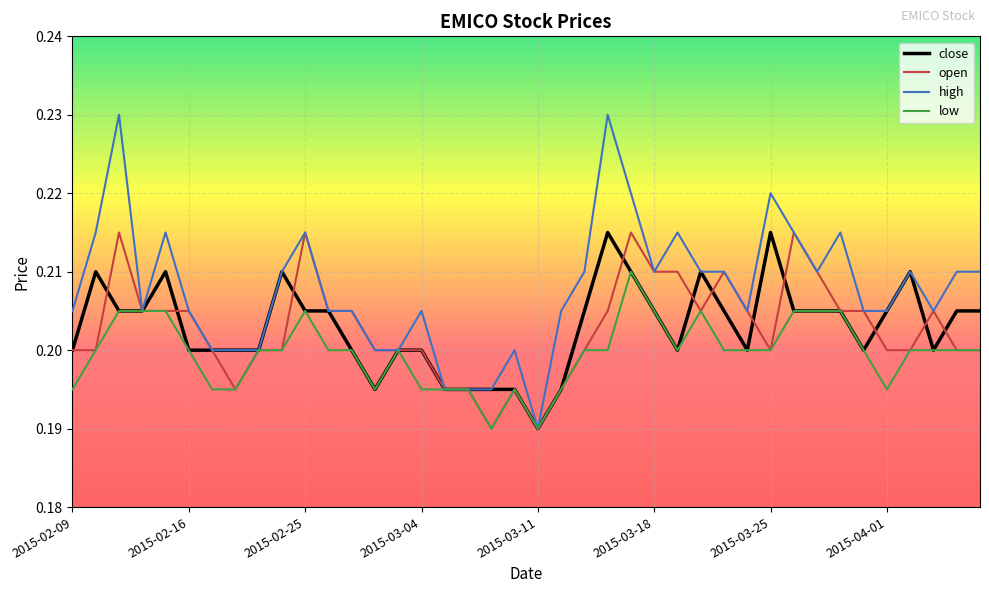

Which series has the largest total across all categories?

high